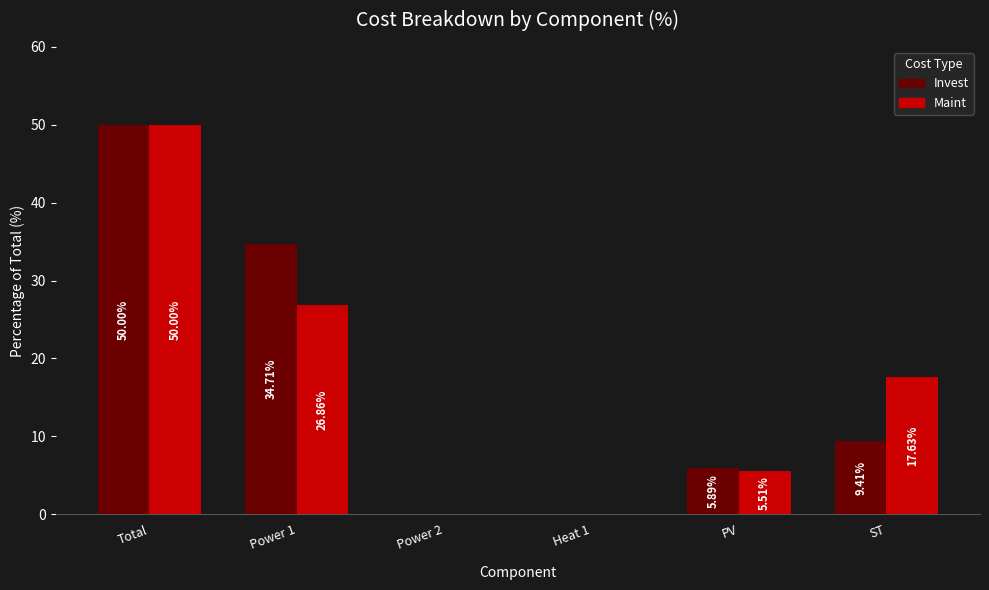

Which series changed the most between Power 1 and Heat 1?

Invest